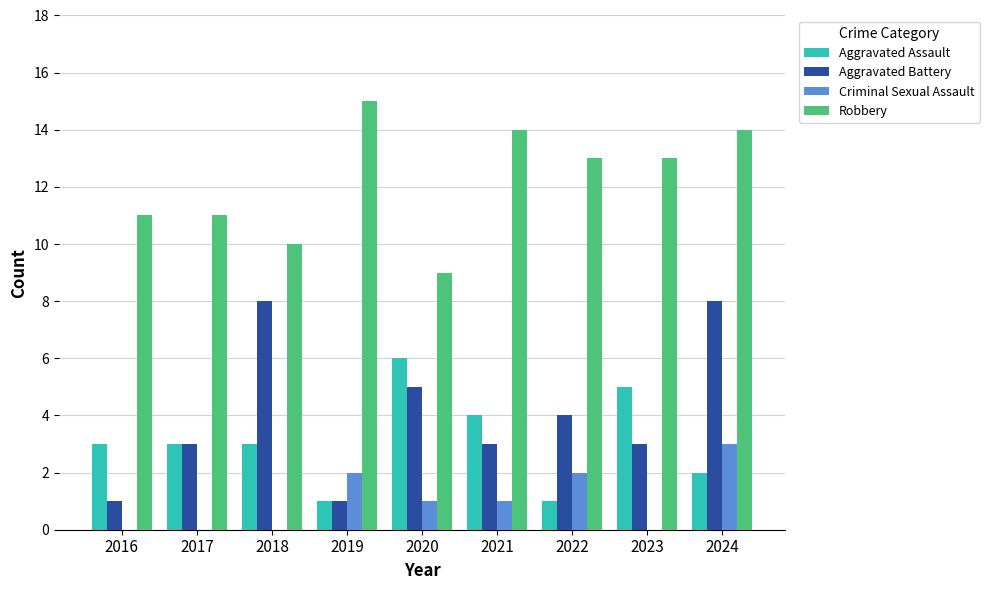

Reading right to left, what are all the values shown in this chart?

Aggravated Assault: 2	5	1	4	6	1	3	3	3
Aggravated Battery: 8	3	4	3	5	1	8	3	1
Criminal Sexual Assault: 3	0	2	1	1	2	0	0	0
Robbery: 14	13	13	14	9	15	10	11	11